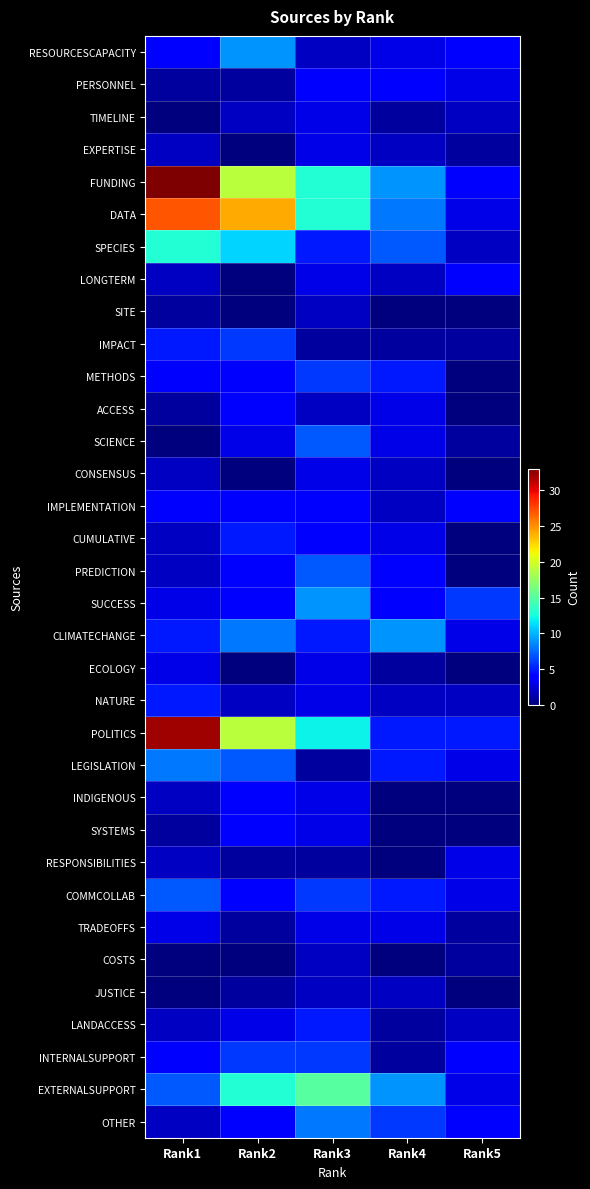

Which has a higher value, Rank3 or Rank1?

Rank1